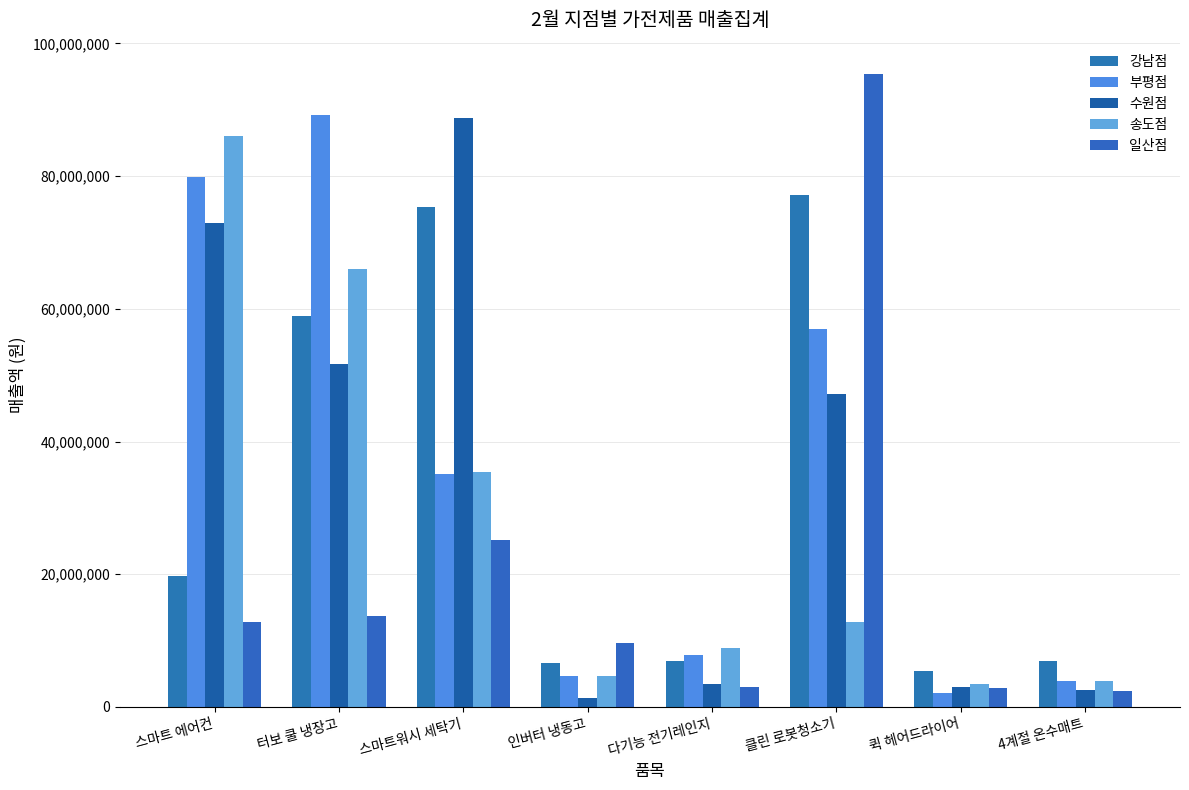

At which label does 강남점 first exceed 19789400?

터보 쿨 냉장고